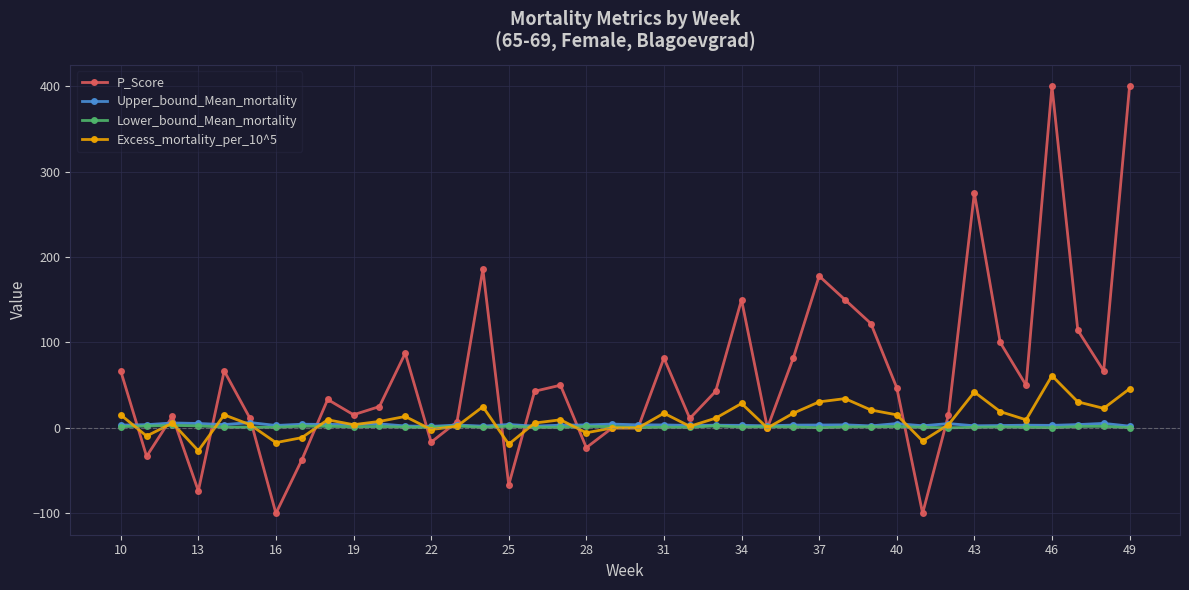

The value of Excess_mortality_per_10^5 at 16 is -17.2. True or false?

True